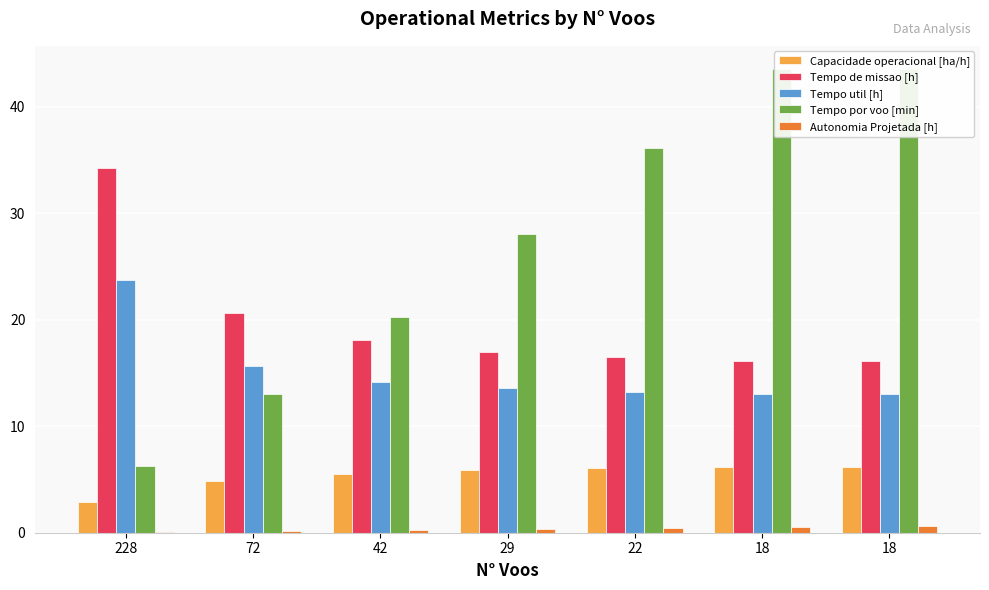

Between 18 and 18, which is larger?

18